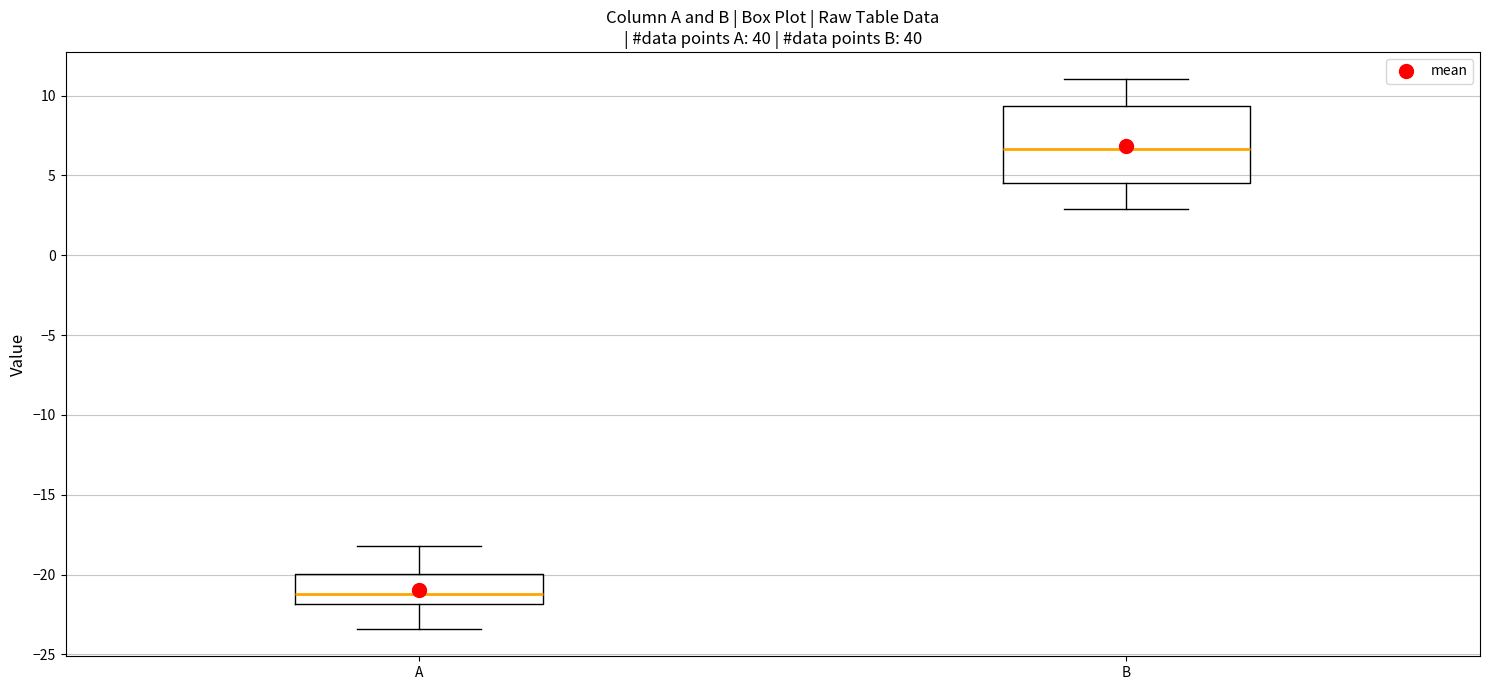

Where is the lower edge of the box for A on the y-axis? The values are not printed on the chart, so give them approximately, as read against the axis.

-22.0